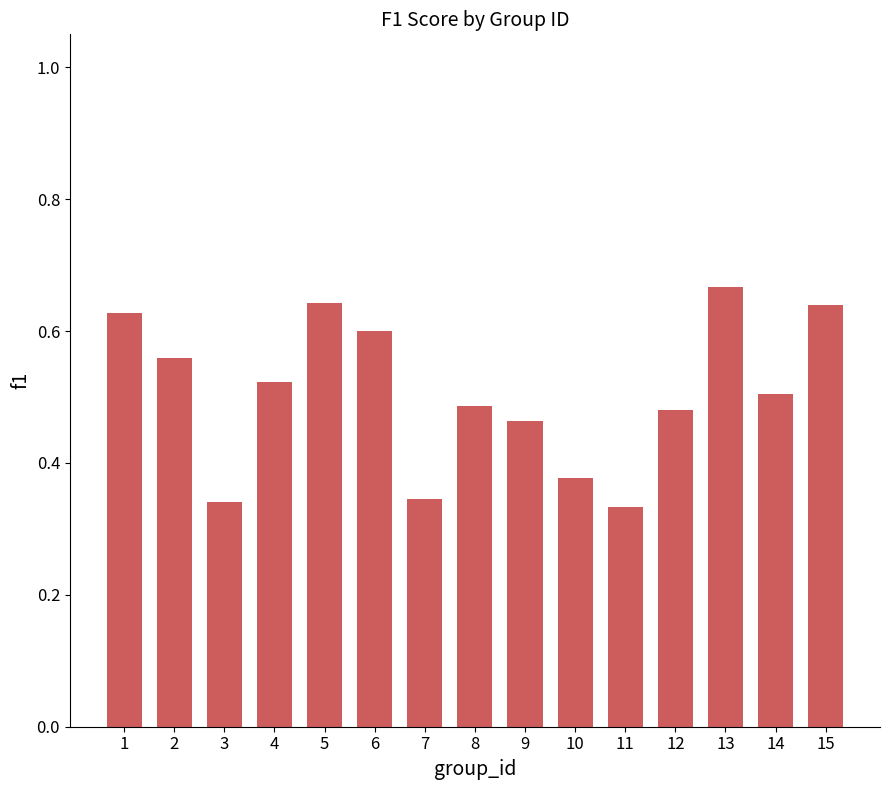

Count the values in the range 0 to 1.

15